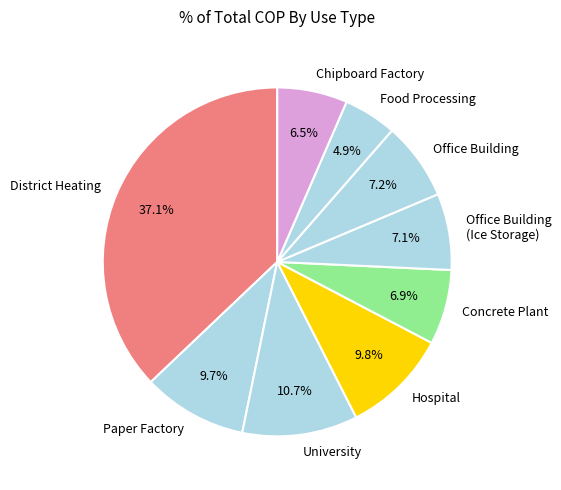

Which category has the smallest portion of the pie?

Food Processing